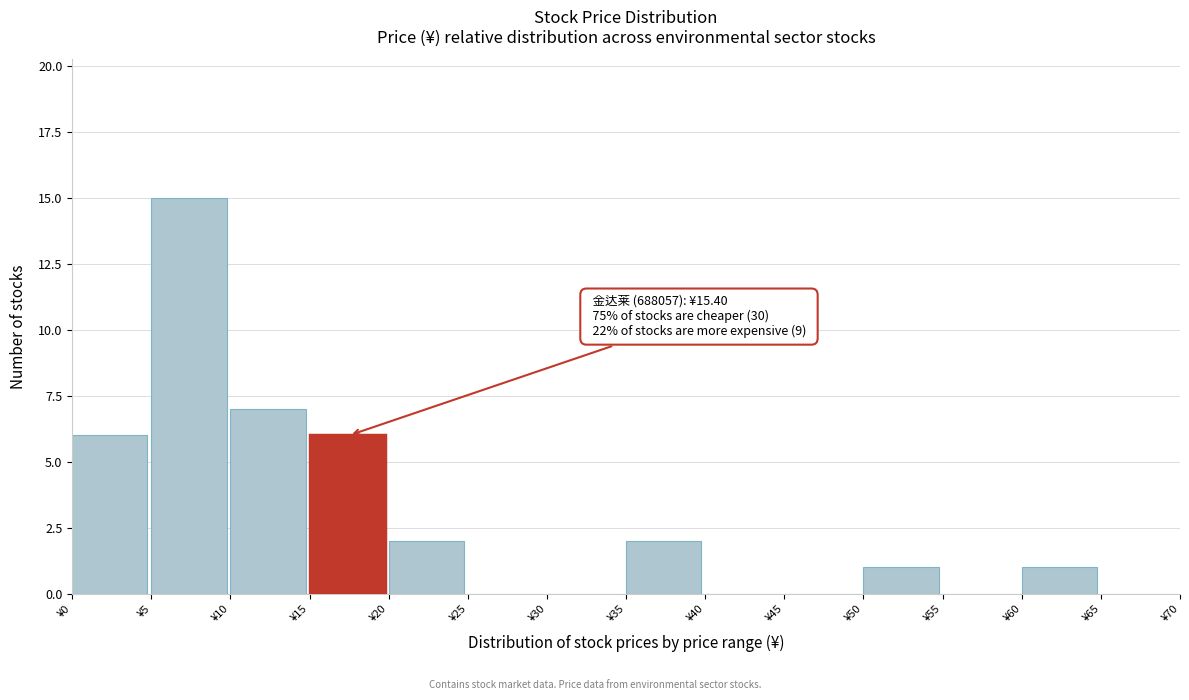

Which range on the x-axis has the tallest bar?

5 to 10